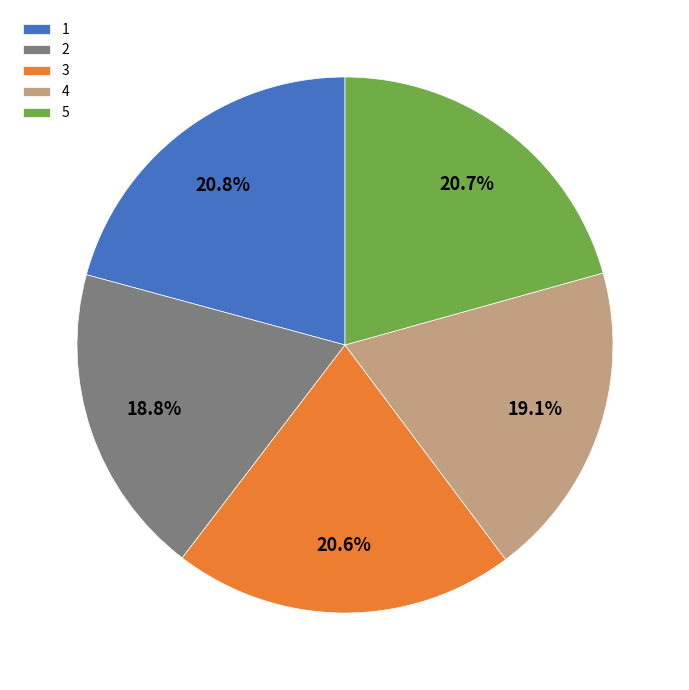

How many segments does this pie chart have?

5